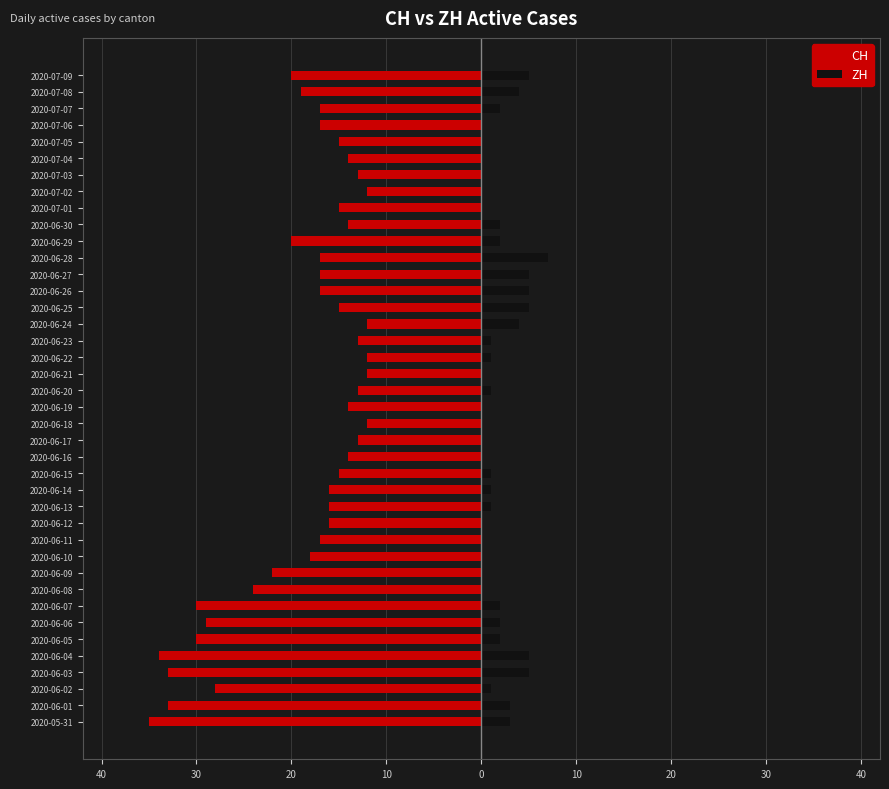

What is the maximum value for ZH?

7